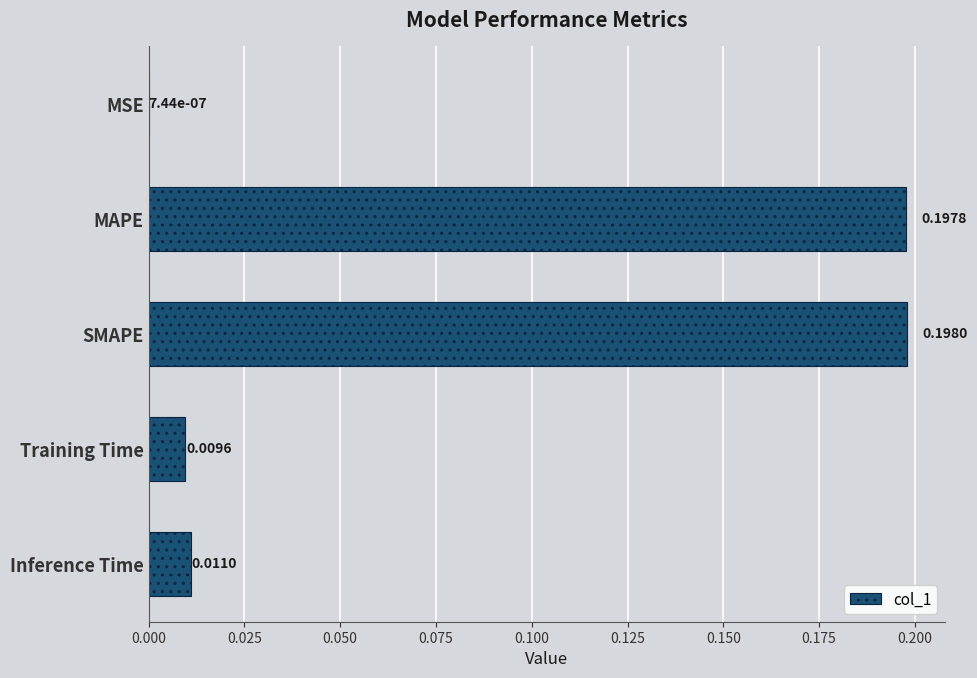

What is the sum of all values?

0.4